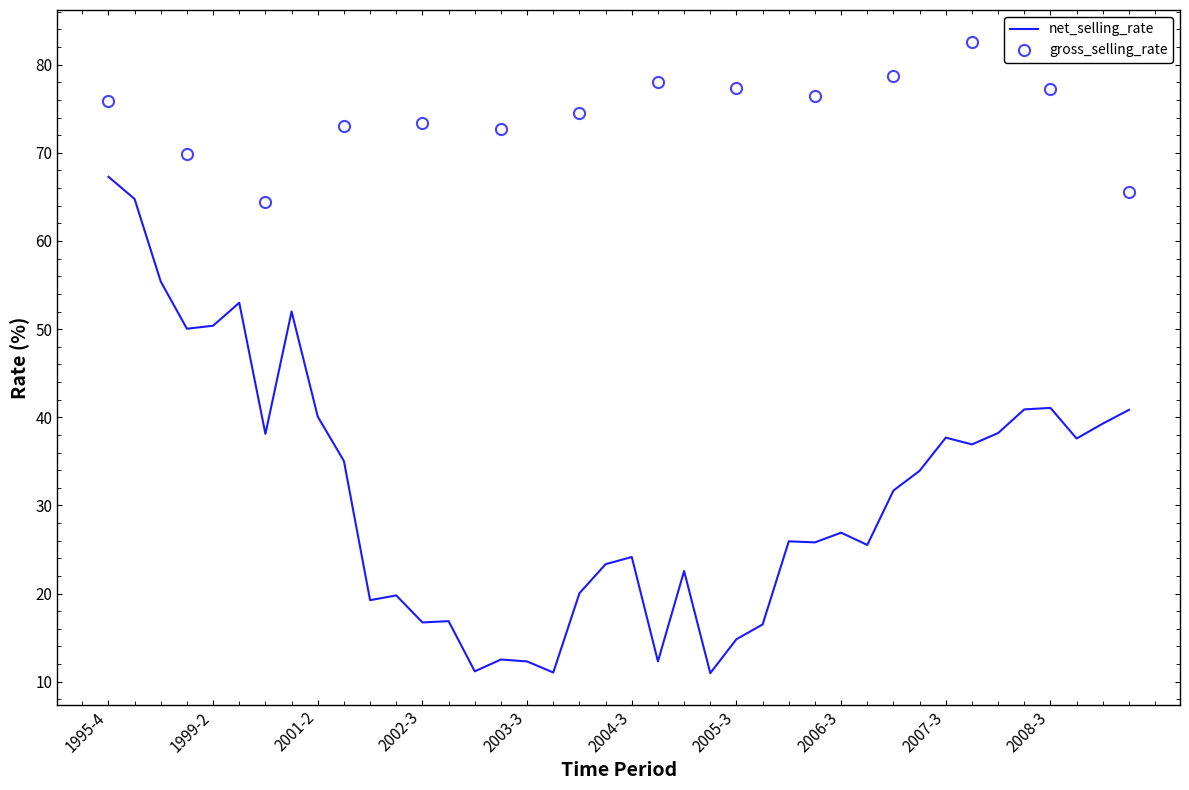

What is the label of the 26th point from the right?

2003-1